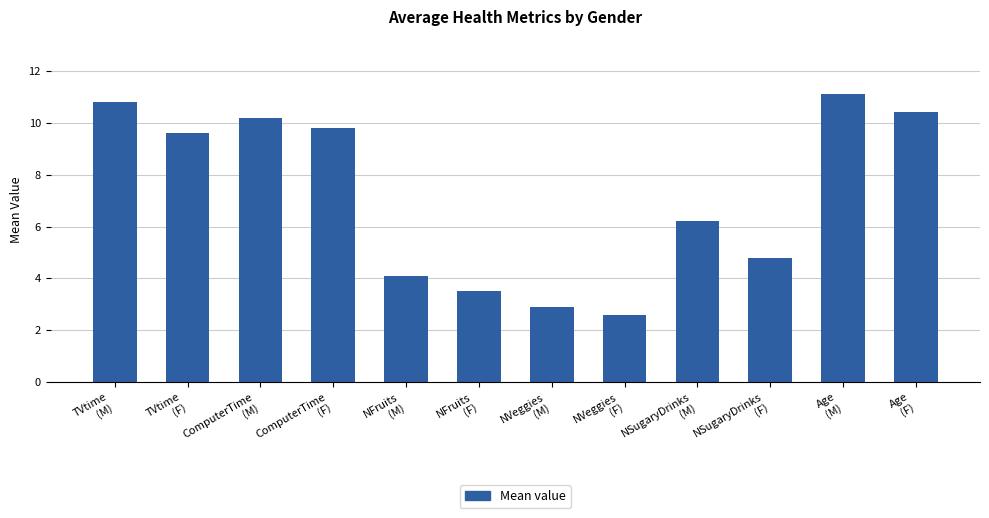

Reading right to left, list all the values displayed in this chart.

10.4	11.1	4.8	6.2	2.6	2.9	3.5	4.1	9.8	10.2	9.6	10.8